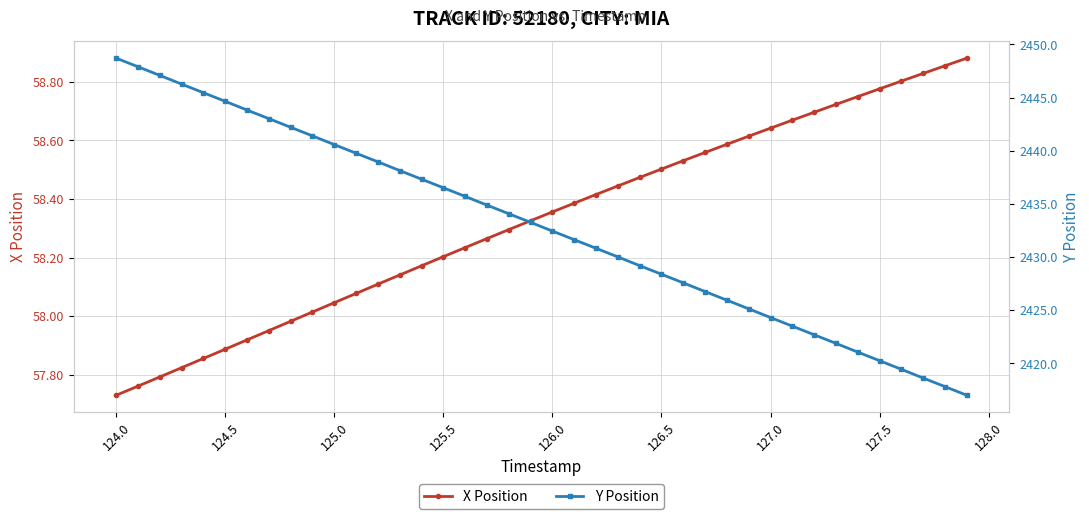

How many series are shown in this chart?

2